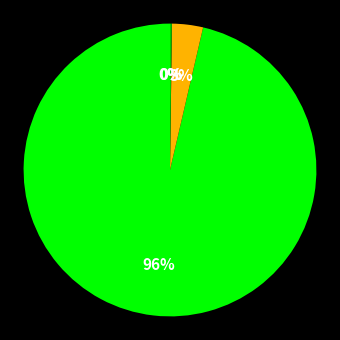

Is there any slice that represents more than half of the pie?

Yes